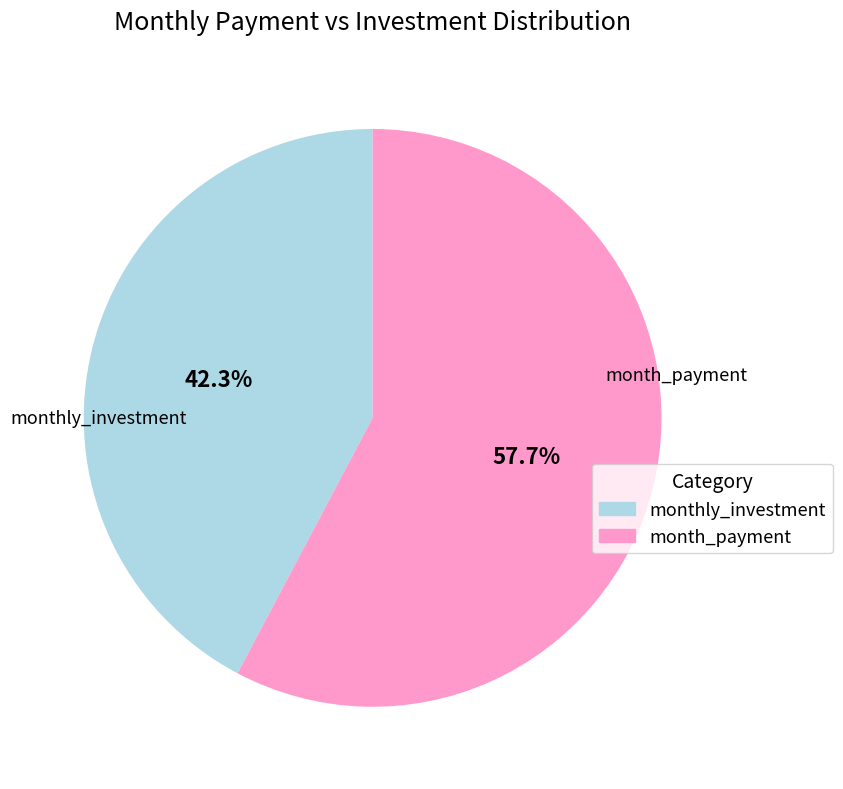

Count the number of slices in the pie.

2